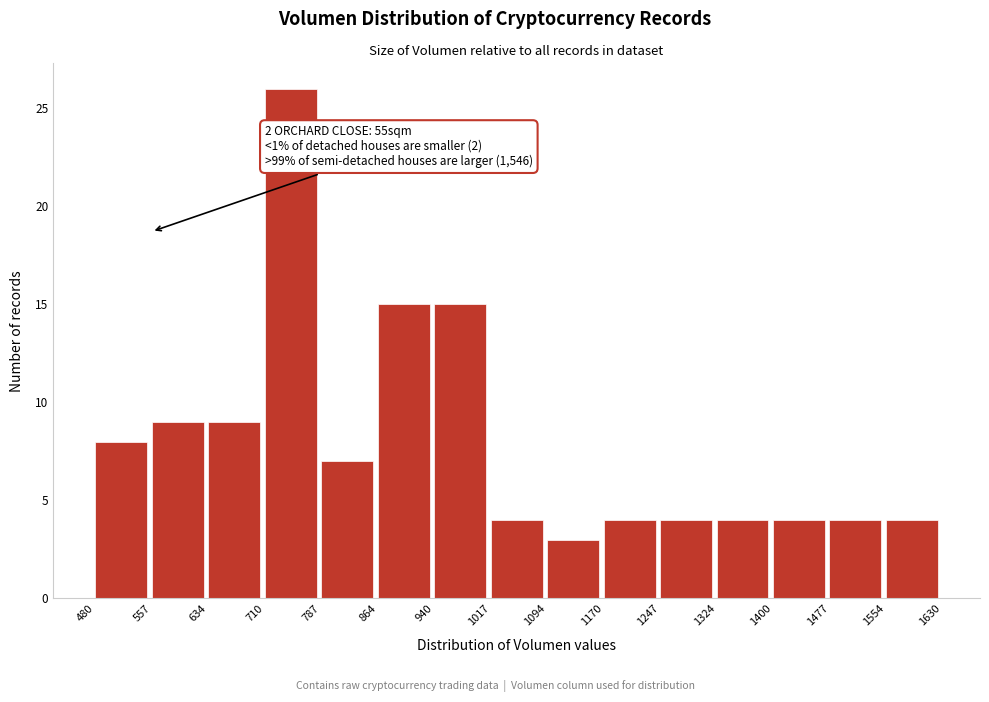

Over which range of the x-axis is the bar tallest?

710 to 787